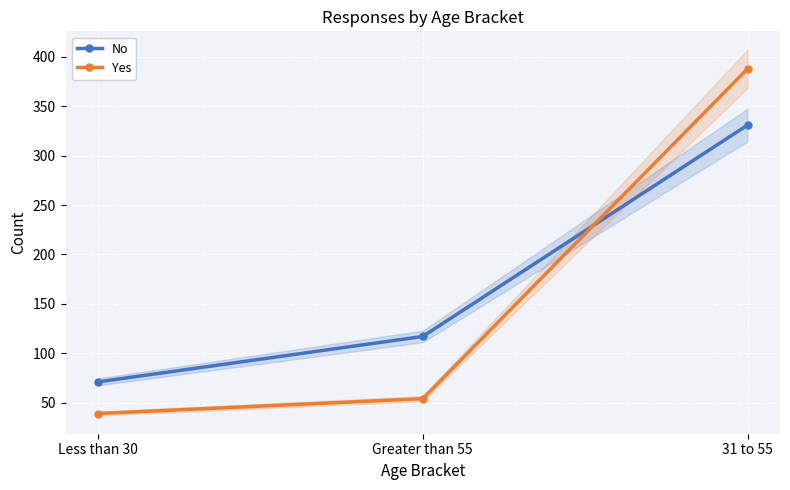

What is the difference between the maximum and minimum values in the No series?

260